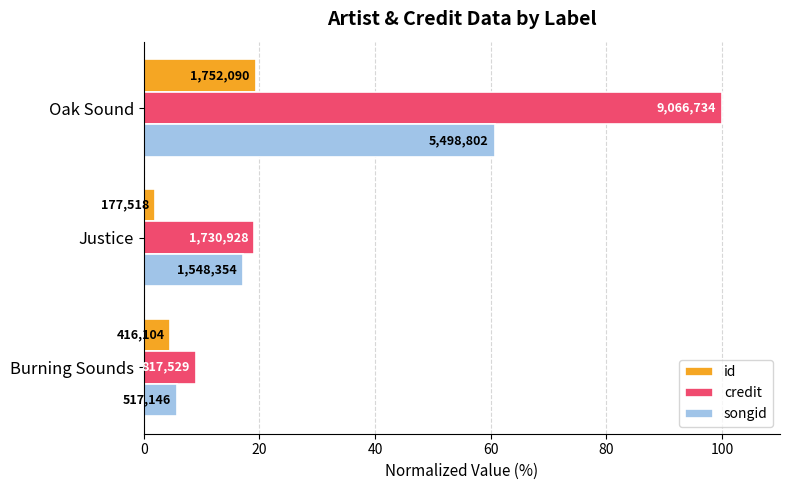

What are all the series names shown in the legend?

id, credit, songid